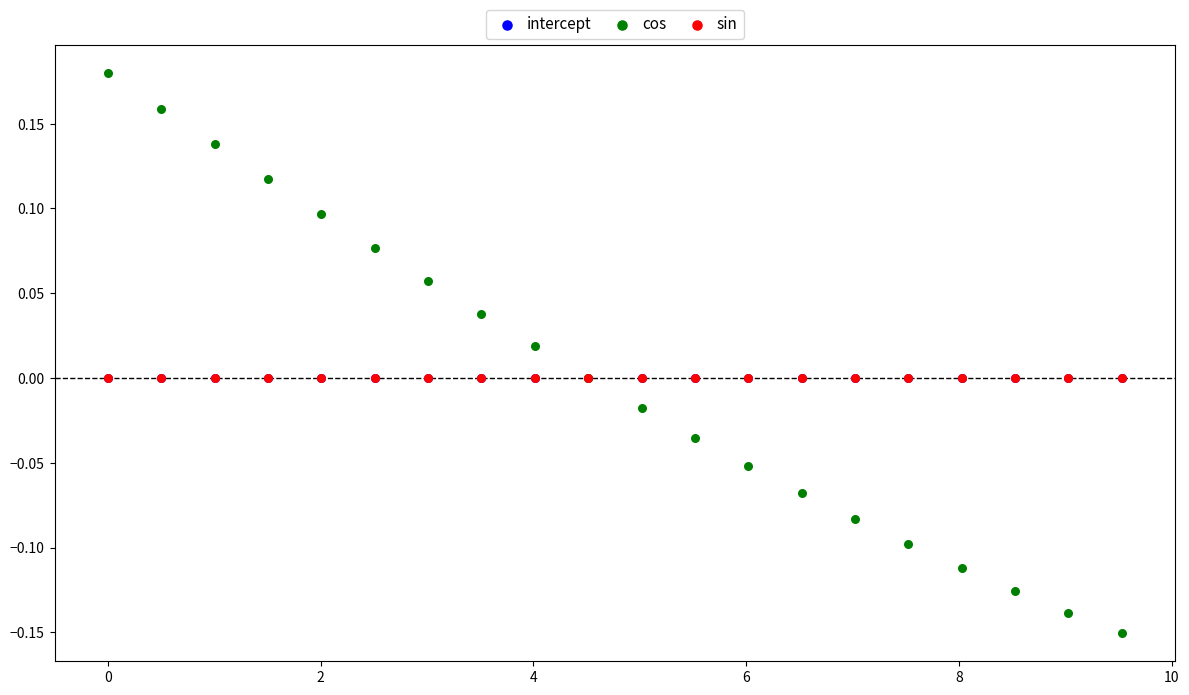

What are all the series names shown in the legend?

intercept, cos, sin